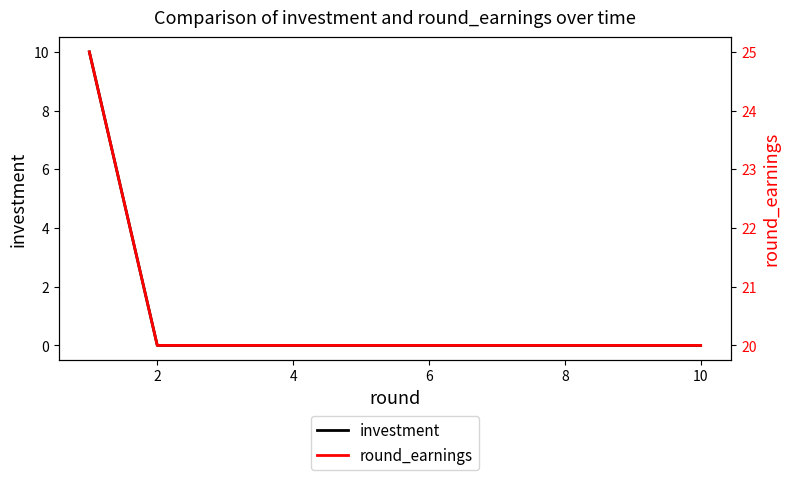

Is it true that investment equals 0 at 2?

True